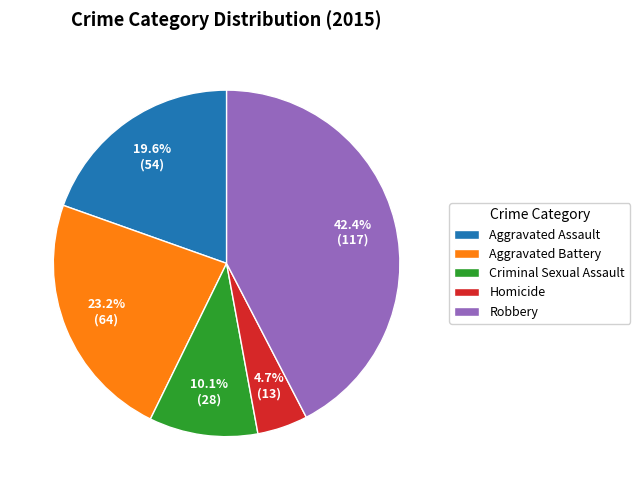

Is it true that Criminal Sexual Assault is 10% of the pie?

True